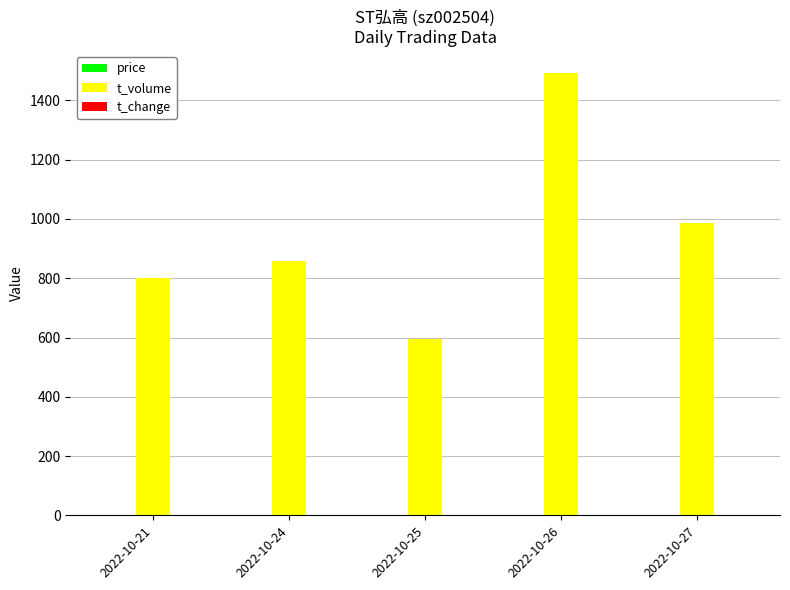

Are the bars horizontal?

No